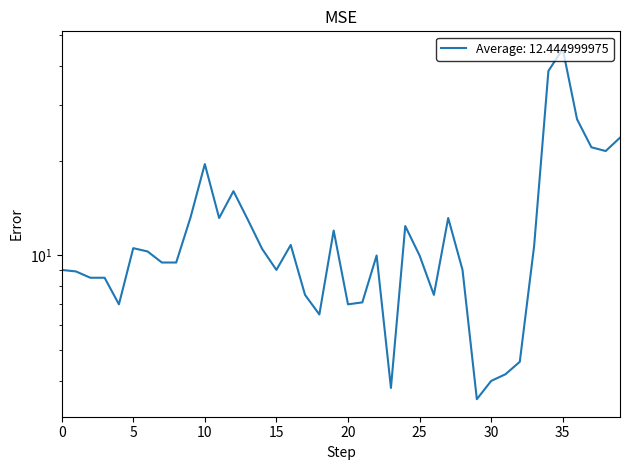

What is the difference between the maximum and minimum values?

41.8